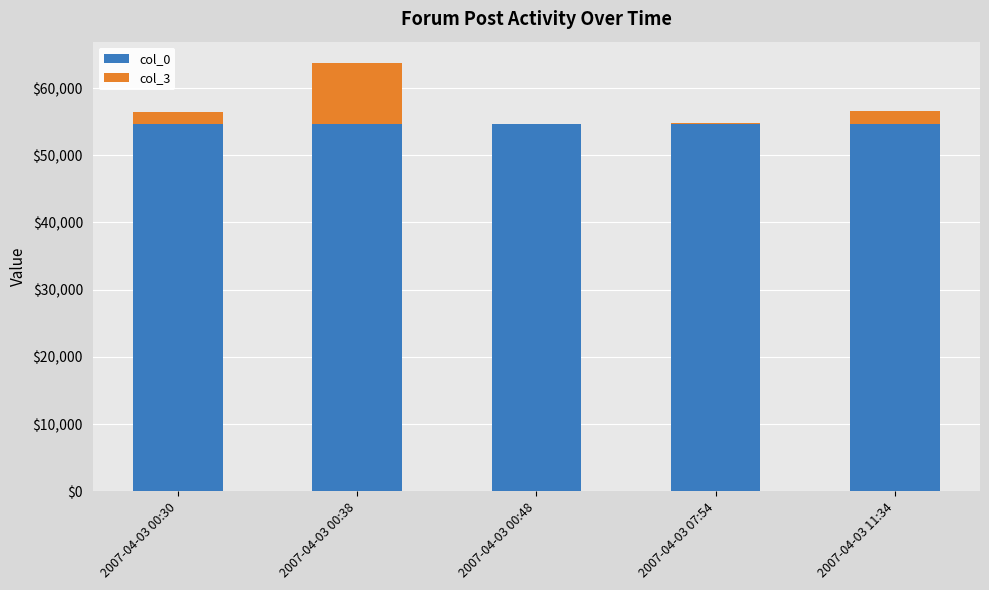

How many series are shown in this chart?

2